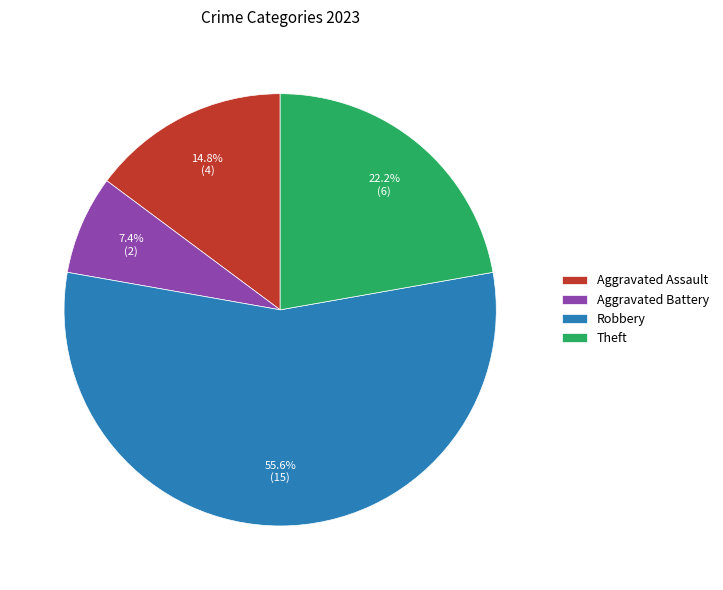

Does Robbery account for over 50% of the chart?

Yes